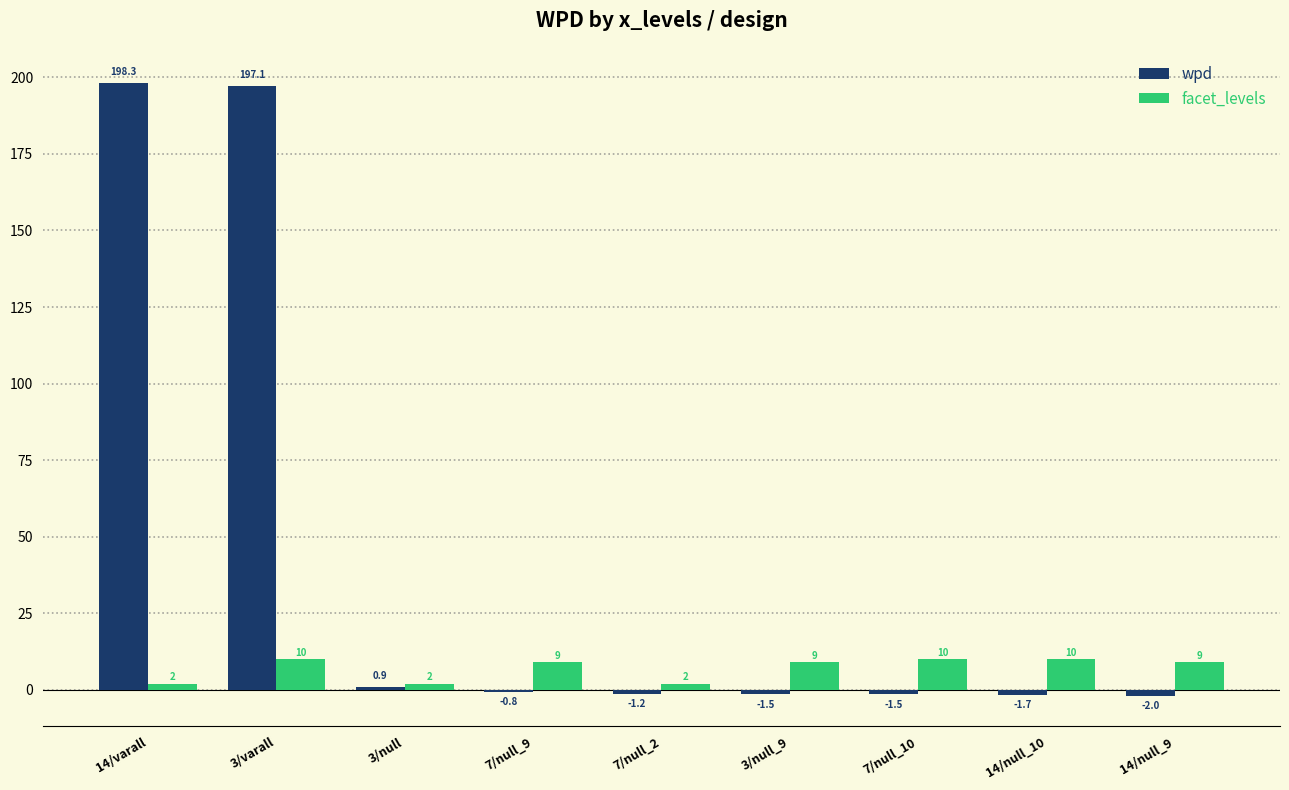

What position from the left is 14/null_9?

9